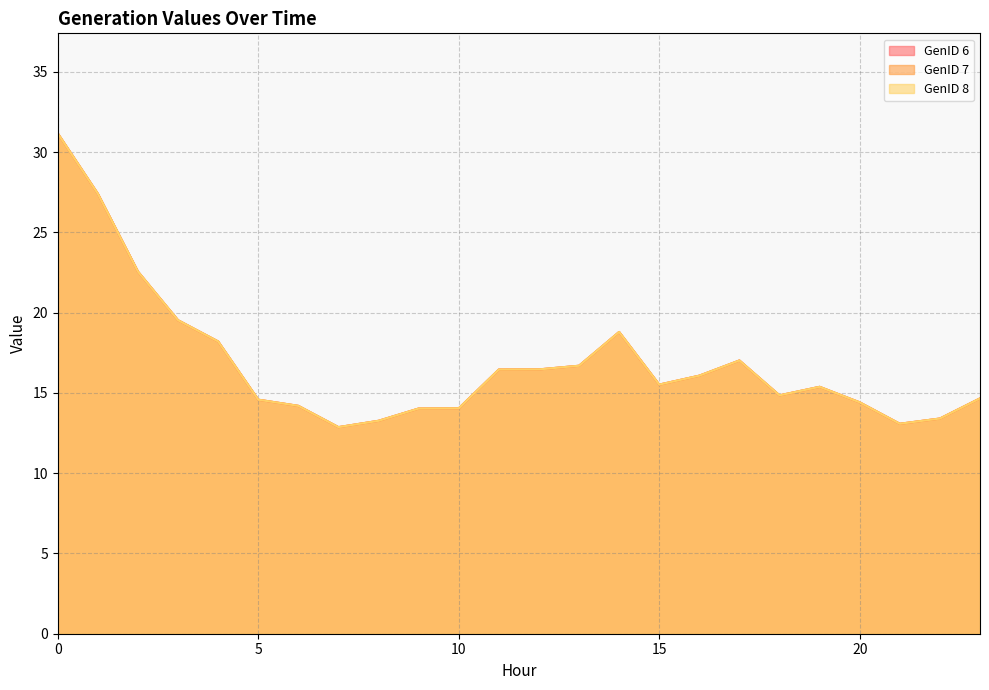

What is the minimum value for GenID 6?

12.9